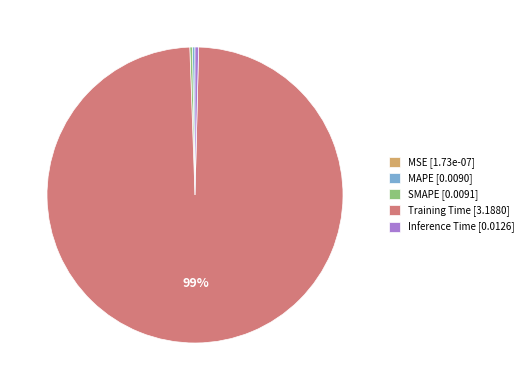

Does MAPE [0.0090] represent more than half of the total?

No